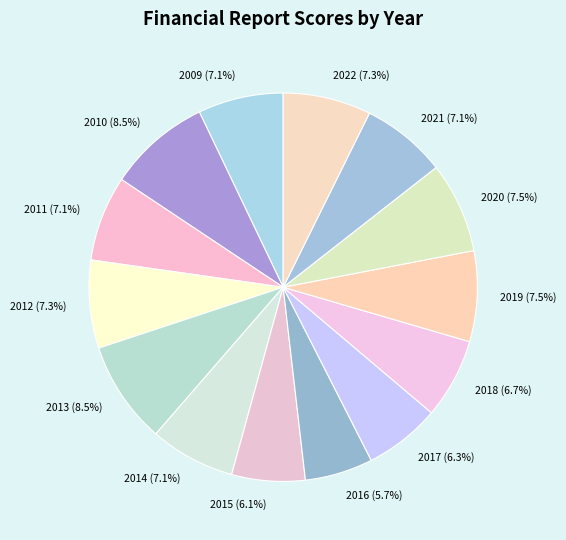

The 2009 slice represents 15% of the pie. True or false?

False